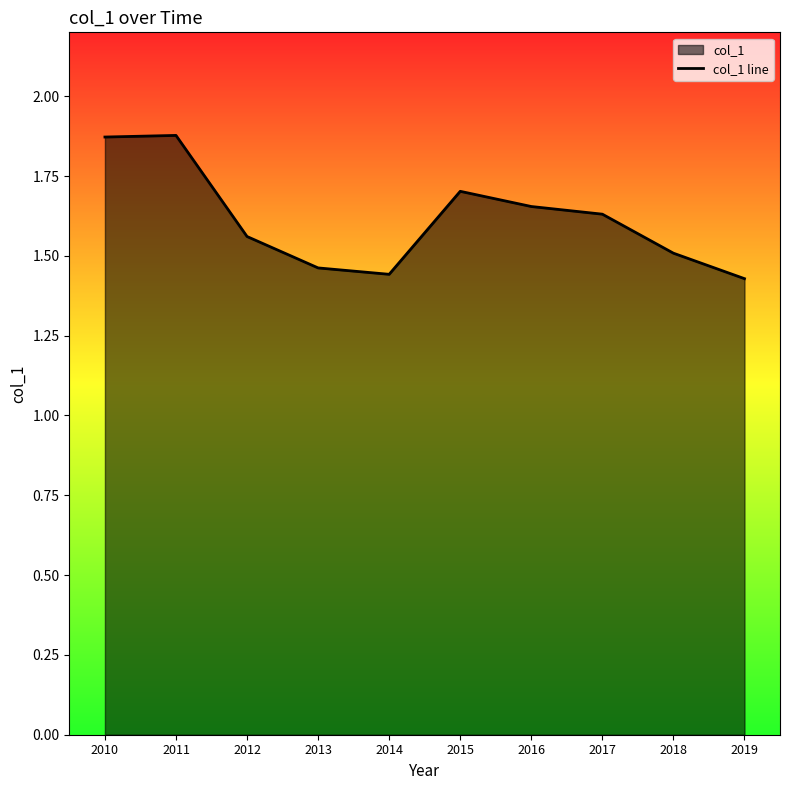

What is the ratio of the value at 2018 to the value at 2012?

1.0